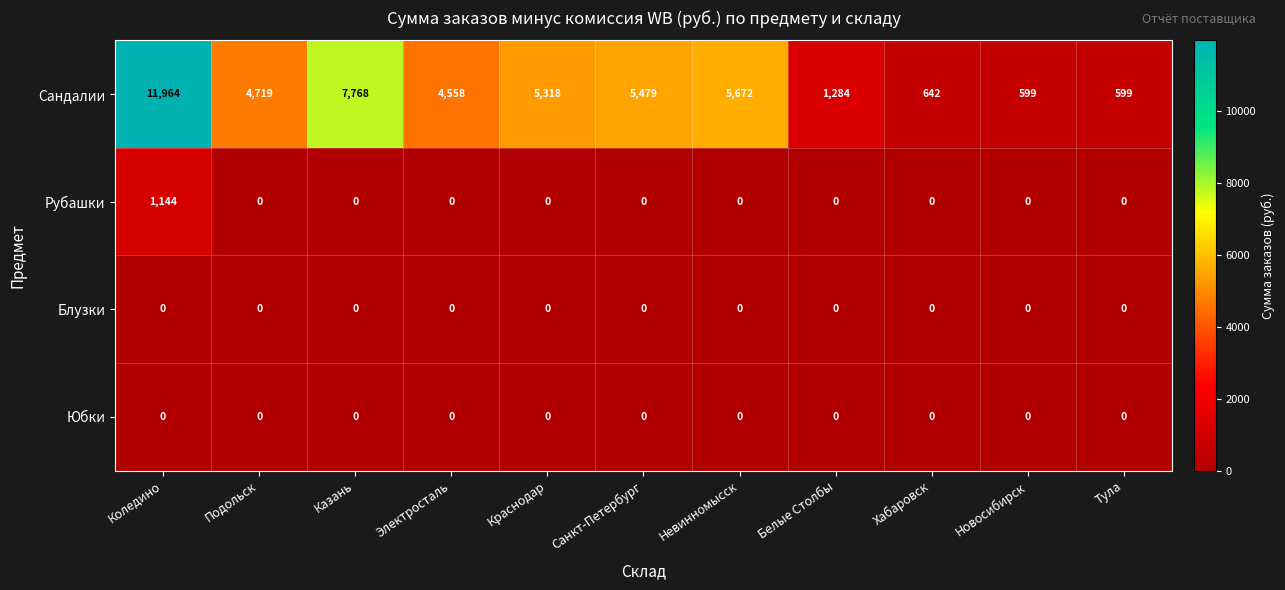

What is the total value across all series at Краснодар?

5318